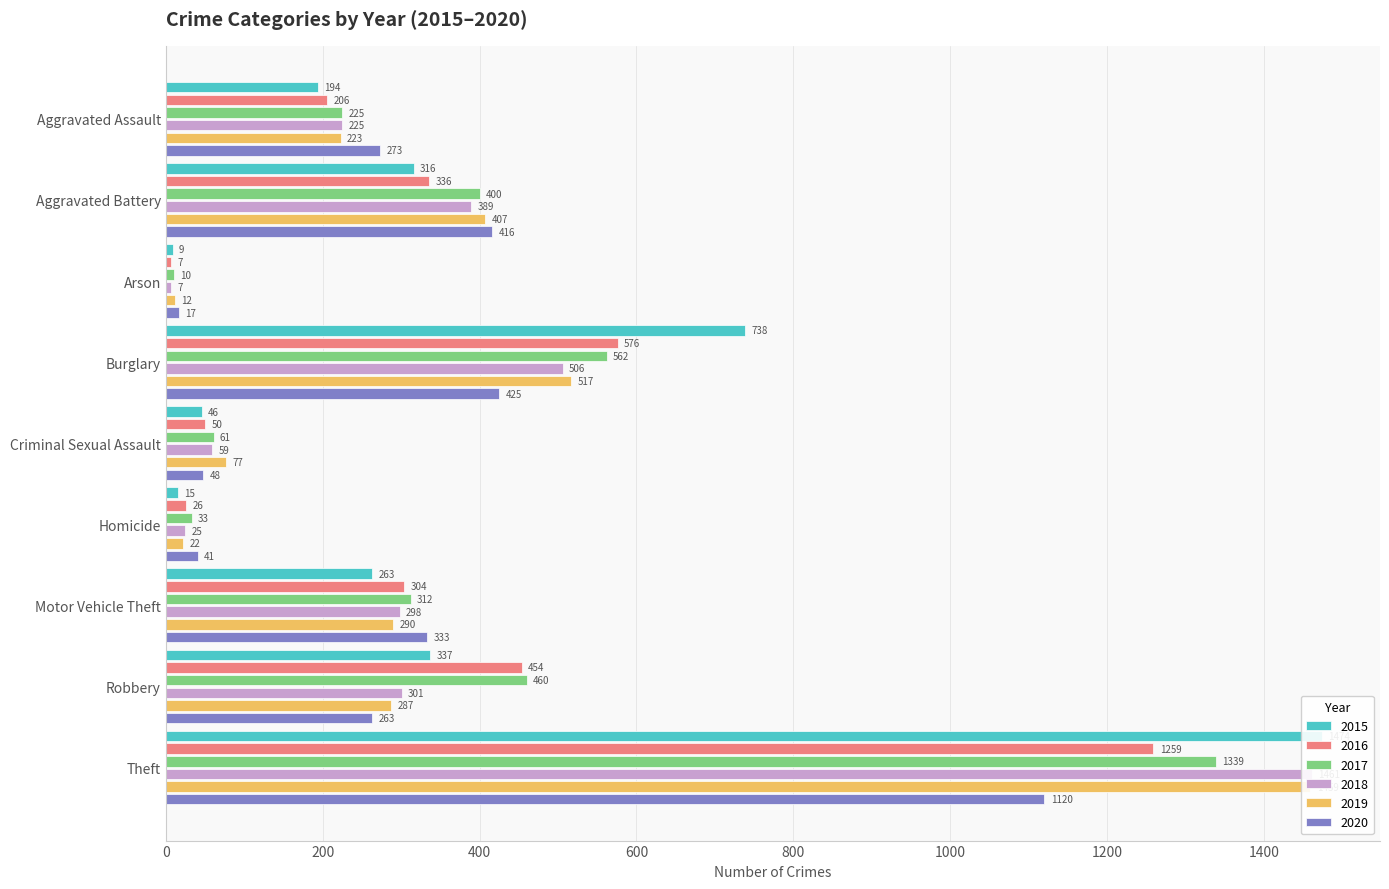

Reading right to left, what are all the values shown in this chart?

2015: Theft=1474	Robbery=337	Motor Vehicle Theft=263	Homicide=15	Criminal Sexual Assault=46	Burglary=738	Arson=9	Aggravated Battery=316	Aggravated Assault=194
2016: Theft=1259	Robbery=454	Motor Vehicle Theft=304	Homicide=26	Criminal Sexual Assault=50	Burglary=576	Arson=7	Aggravated Battery=336	Aggravated Assault=206
2017: Theft=1339	Robbery=460	Motor Vehicle Theft=312	Homicide=33	Criminal Sexual Assault=61	Burglary=562	Arson=10	Aggravated Battery=400	Aggravated Assault=225
2018: Theft=1461	Robbery=301	Motor Vehicle Theft=298	Homicide=25	Criminal Sexual Assault=59	Burglary=506	Arson=7	Aggravated Battery=389	Aggravated Assault=225
2019: Theft=1459	Robbery=287	Motor Vehicle Theft=290	Homicide=22	Criminal Sexual Assault=77	Burglary=517	Arson=12	Aggravated Battery=407	Aggravated Assault=223
2020: Theft=1120	Robbery=263	Motor Vehicle Theft=333	Homicide=41	Criminal Sexual Assault=48	Burglary=425	Arson=17	Aggravated Battery=416	Aggravated Assault=273